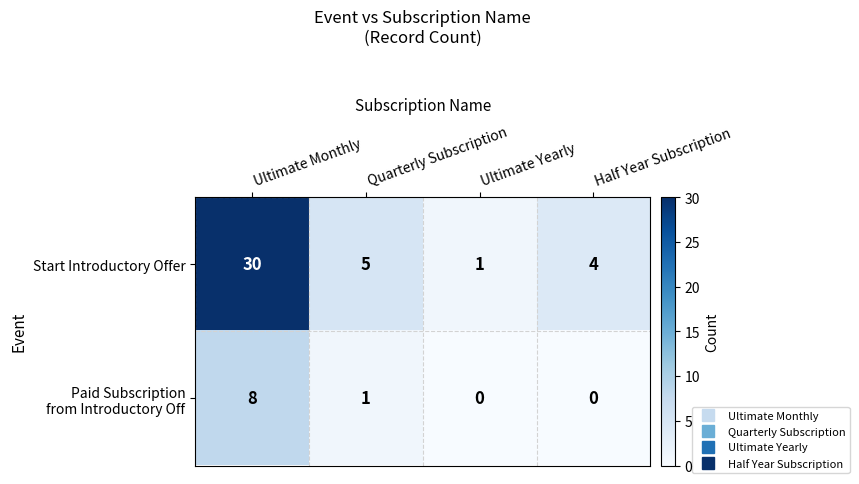

What is the sum of the Start Introductory Offer values at Ultimate Monthly and Half Year Subscription?

34